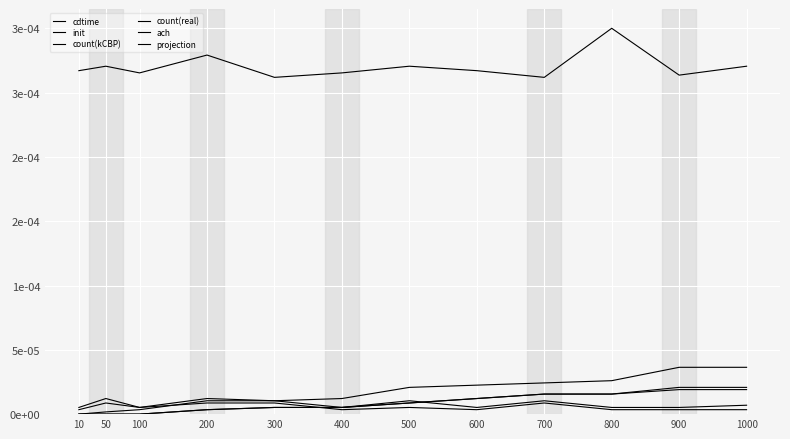

How many interior local peaks does the init series have?

4